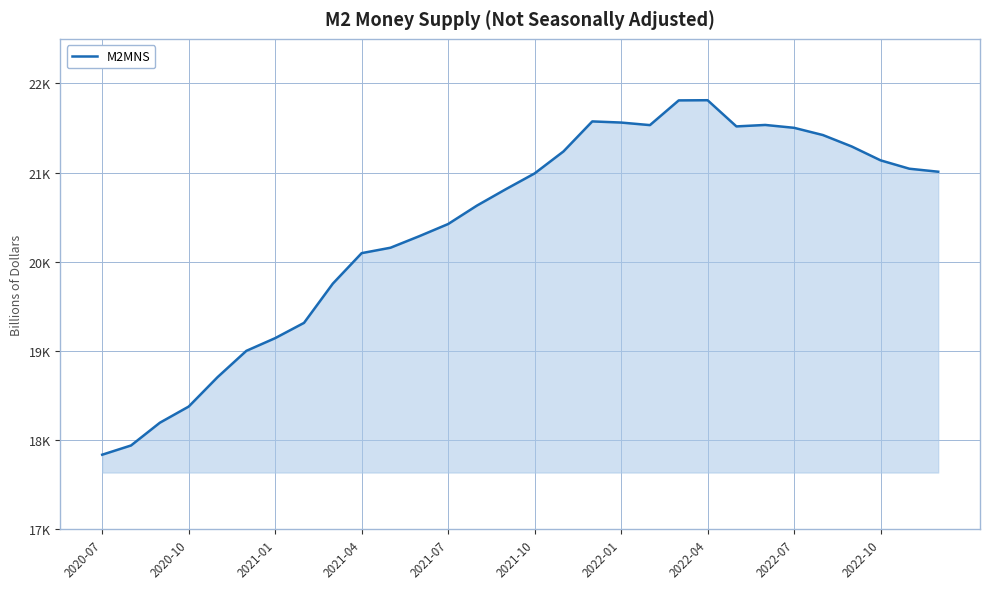

Does the chart display data point markers on the line(s)?

No